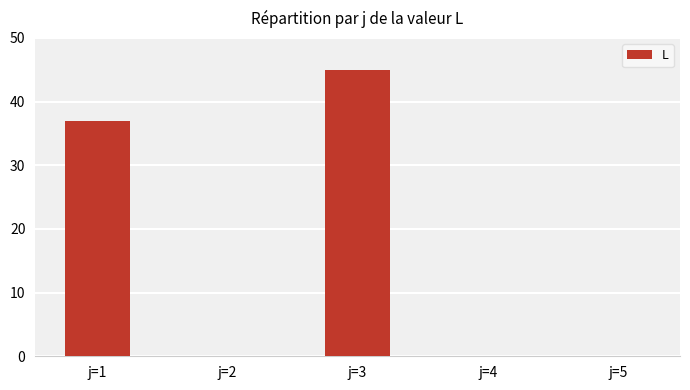

Reading right to left, extract all data points from this chart.

j=5=0	j=4=0	j=3=45	j=2=0	j=1=37